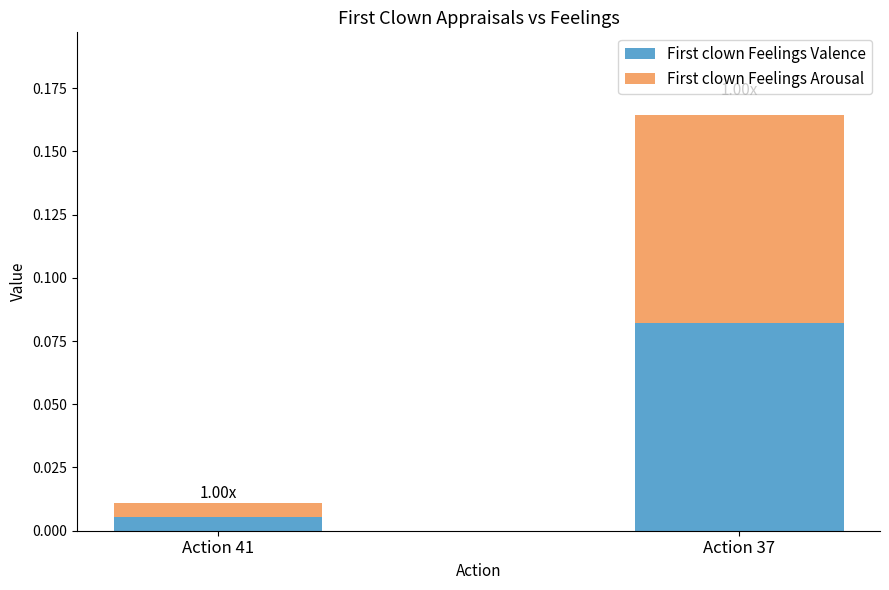

Does the chart contain stacked bars?

Yes